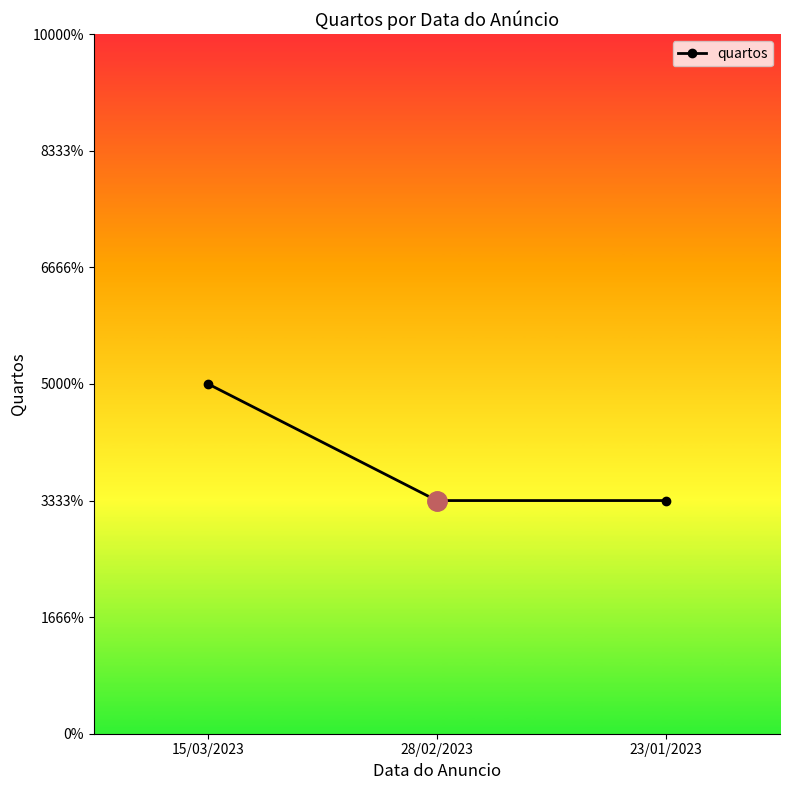

Does the chart have visible grid lines?

No